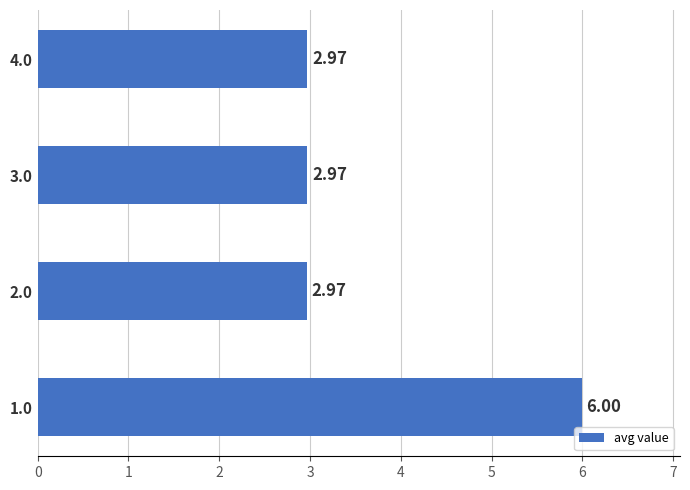

What is the sum of the values at 1.0 and 2.0?

9.0